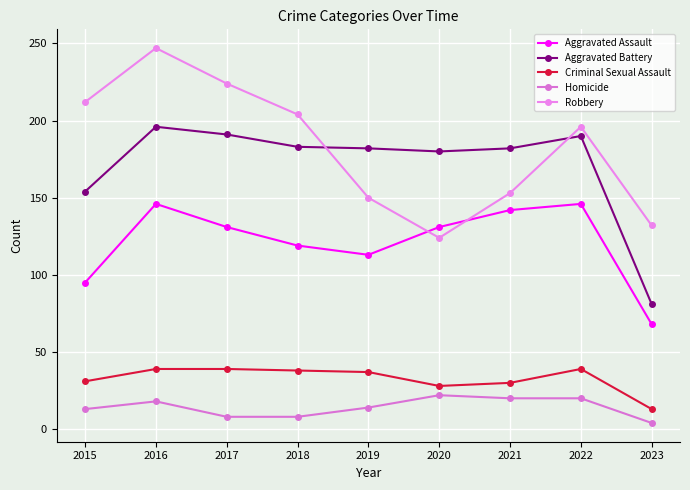

The Criminal Sexual Assault series shows 39 at 2022. True or false?

True